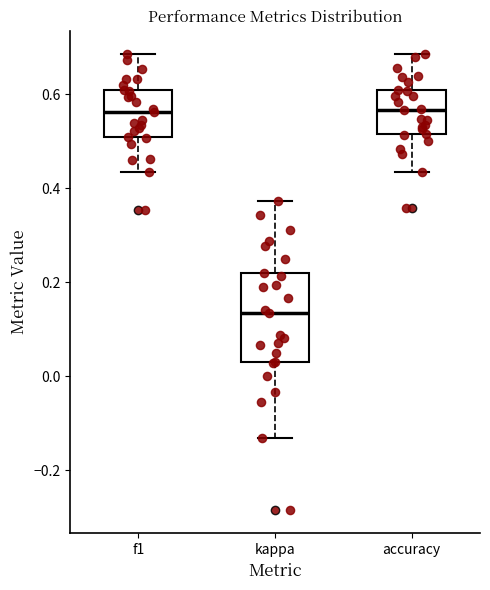

Which box is the tallest, from its lower edge to its upper edge?

kappa